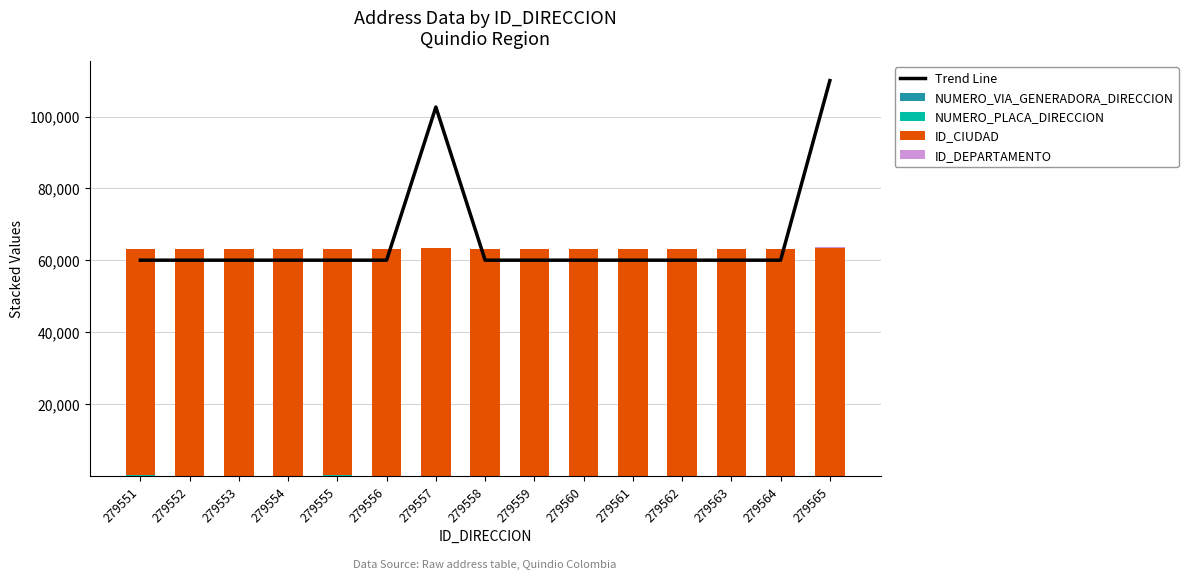

How many data points in NUMERO_PLACA_DIRECCION are above 6?

7